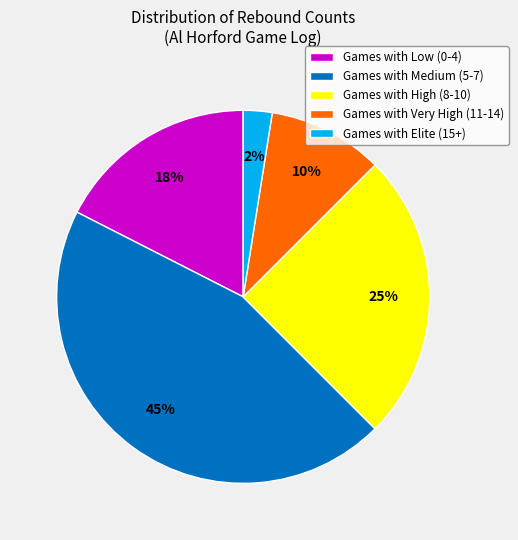

The Games with Low (0-4) slice represents 18% of the pie. True or false?

True